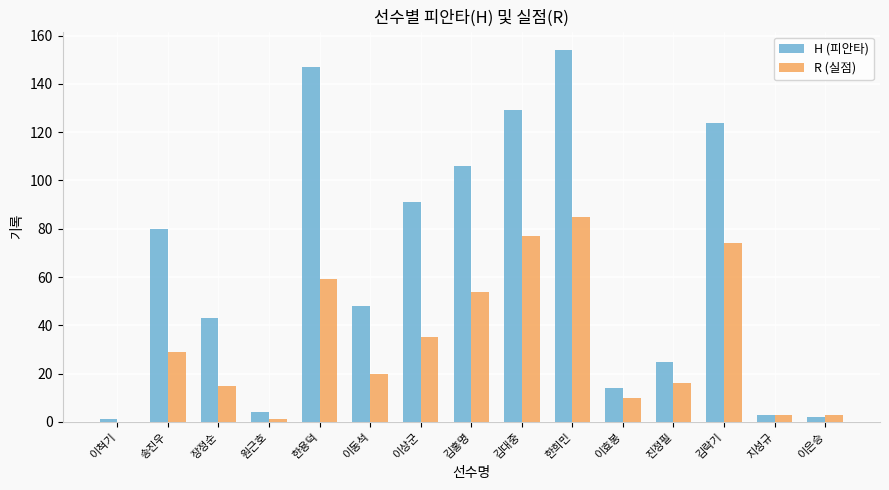

Read the H (피안타) value at 한용덕, to the nearest 50.

150